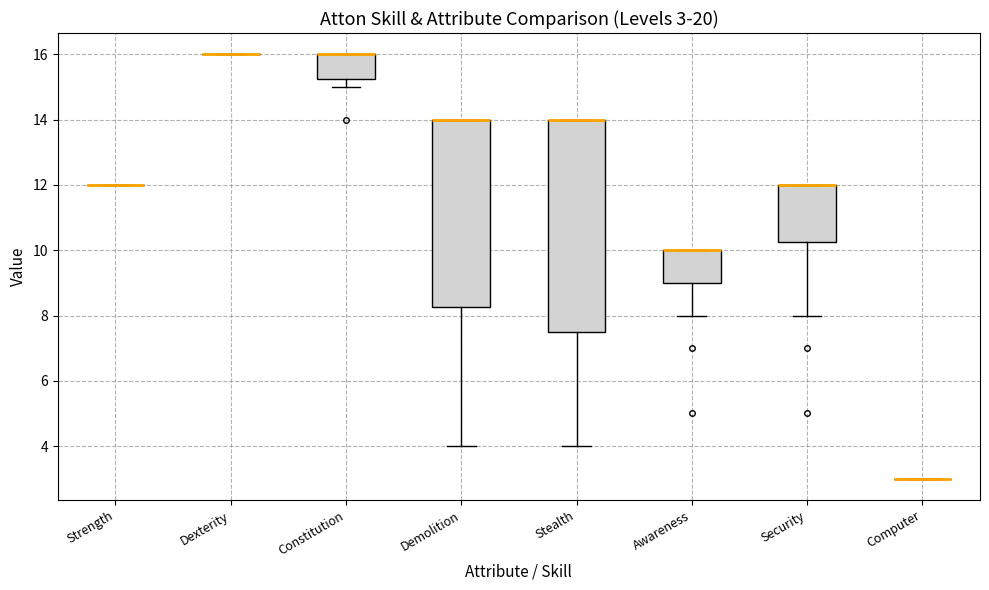

Comparing the boxes themselves (not the whiskers), which one is the tallest?

Stealth